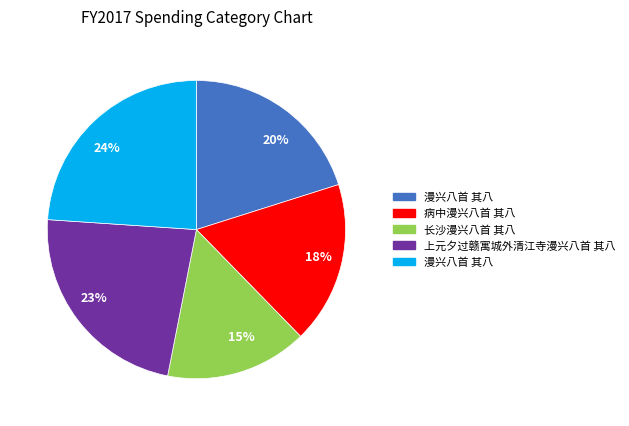

What is the ratio of the value at 20% to the value at 18%?

1.1